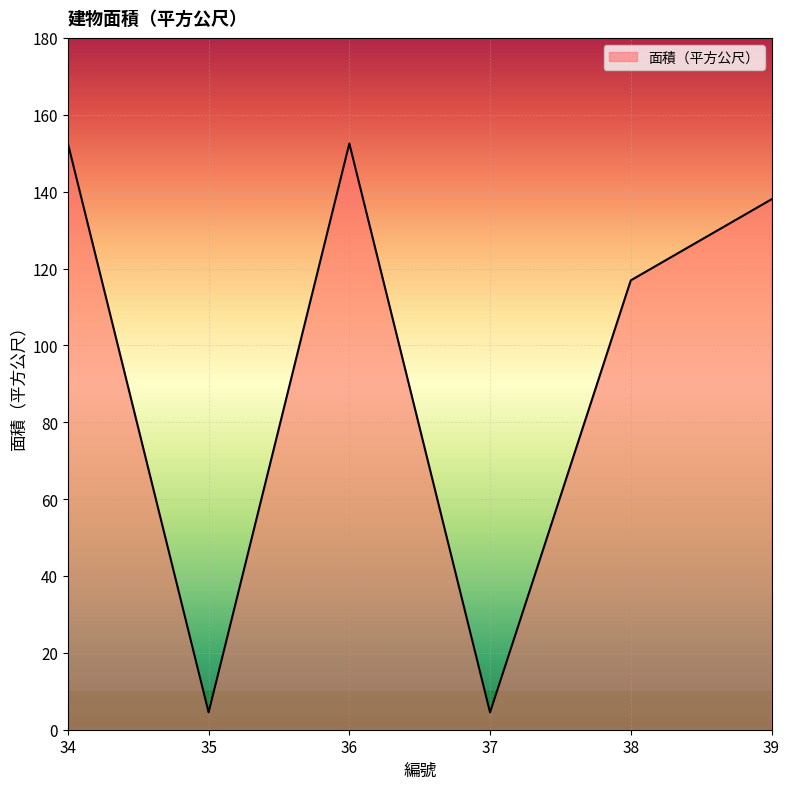

Reading left to right, list all the values displayed in this chart.

152.5	4.5	152.5	4.5	116.9	138.0